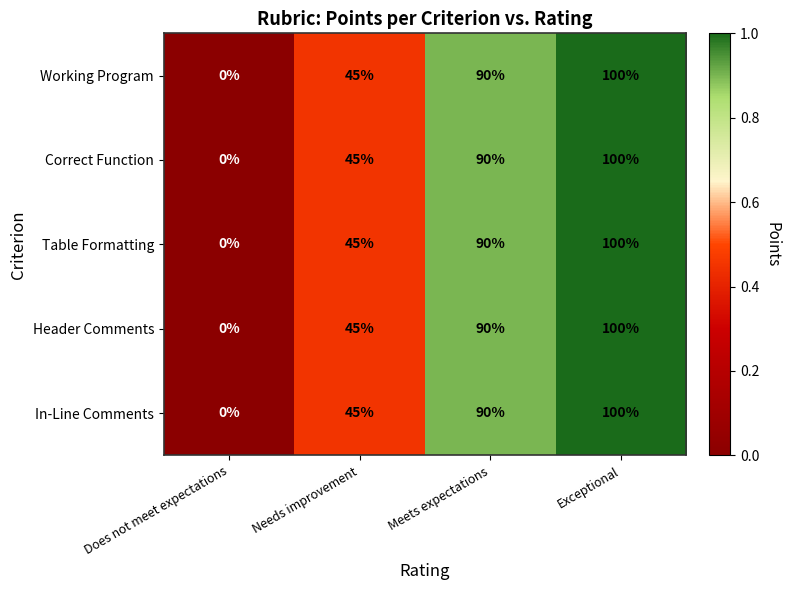

Reading right to left, list all the values displayed in this chart.

Working Program: Exceptional=100	Meets expectations=90	Needs improvement=45	Does not meet expectations=0
Correct Function: Exceptional=100	Meets expectations=90	Needs improvement=45	Does not meet expectations=0
Table Formatting: Exceptional=100	Meets expectations=90	Needs improvement=45	Does not meet expectations=0
Header Comments: Exceptional=100	Meets expectations=90	Needs improvement=45	Does not meet expectations=0
In-Line Comments: Exceptional=100	Meets expectations=90	Needs improvement=45	Does not meet expectations=0